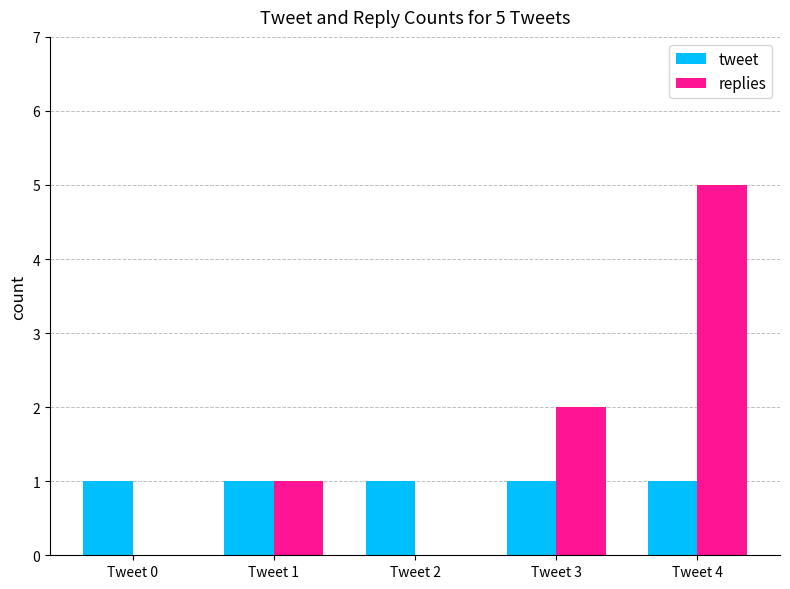

Are the bars grouped side by side (vs. stacked)?

Yes